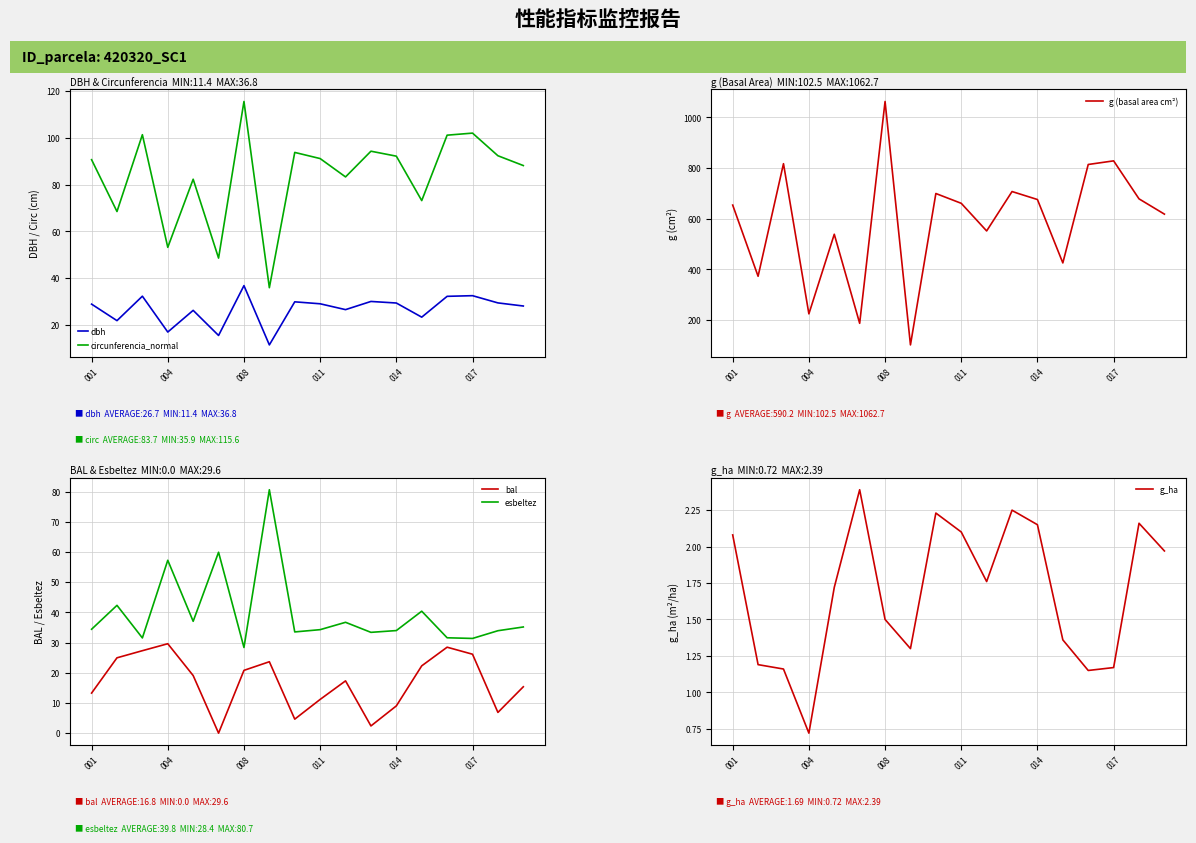

The g (basal area cm²) series shows 1164.7 at 11. True or false?

False